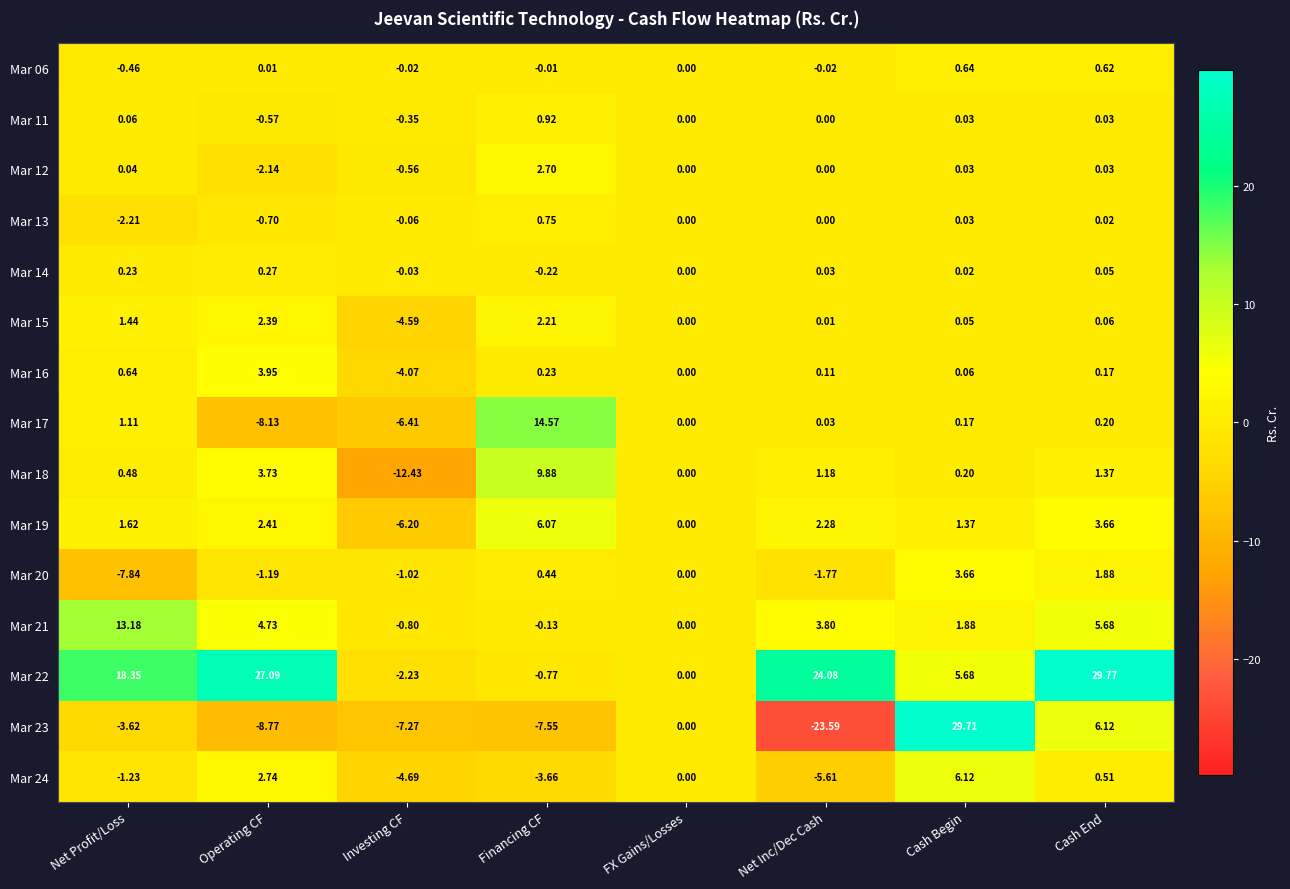

Which category has the lowest value in the Mar 24 series?

Net Inc/Dec Cash